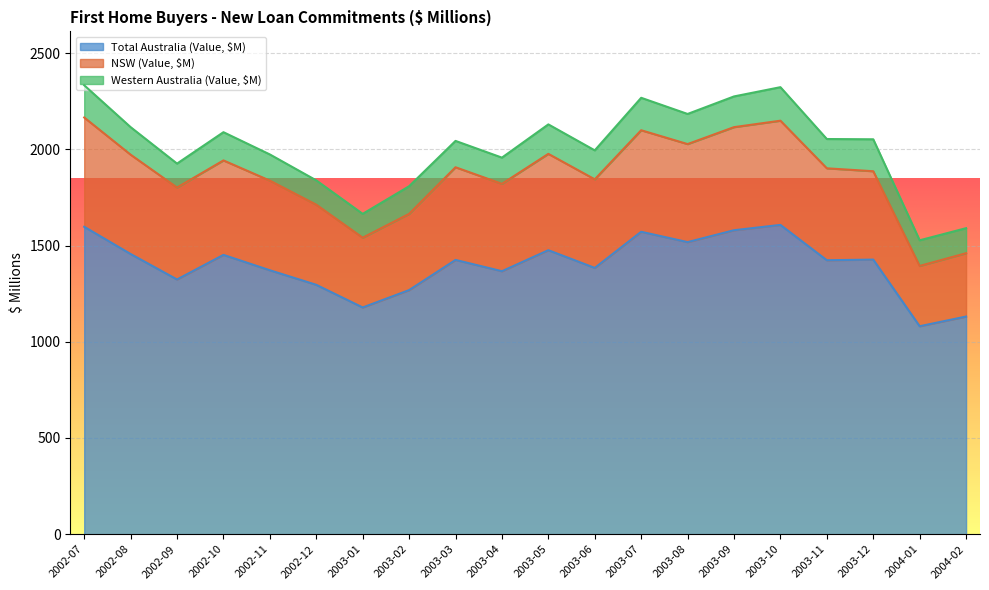

The NSW (Value, $M) series shows 1664.5 at 2003-02. True or false?

True